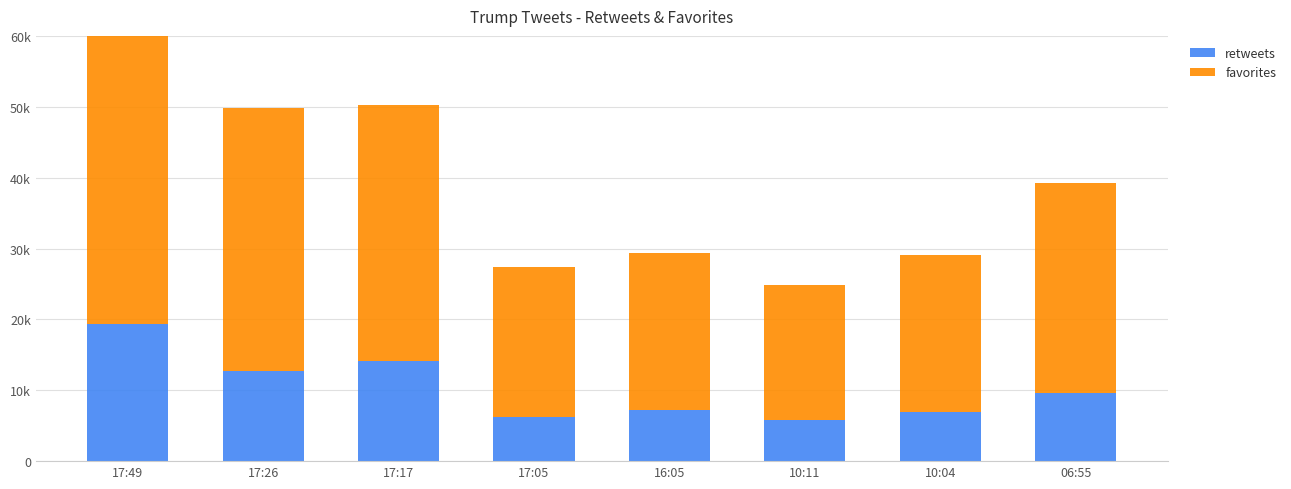

What is the approximate value of favorites at 17:26?

37143